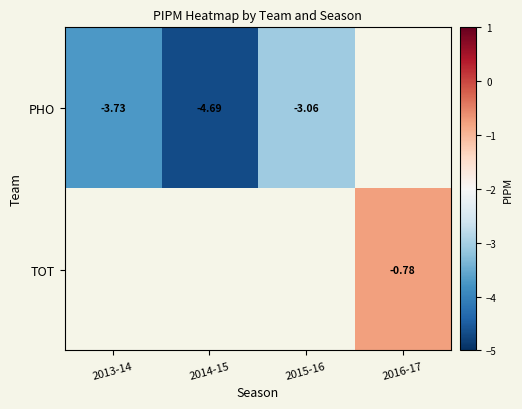

Which series has the widest spread of values?

PHO